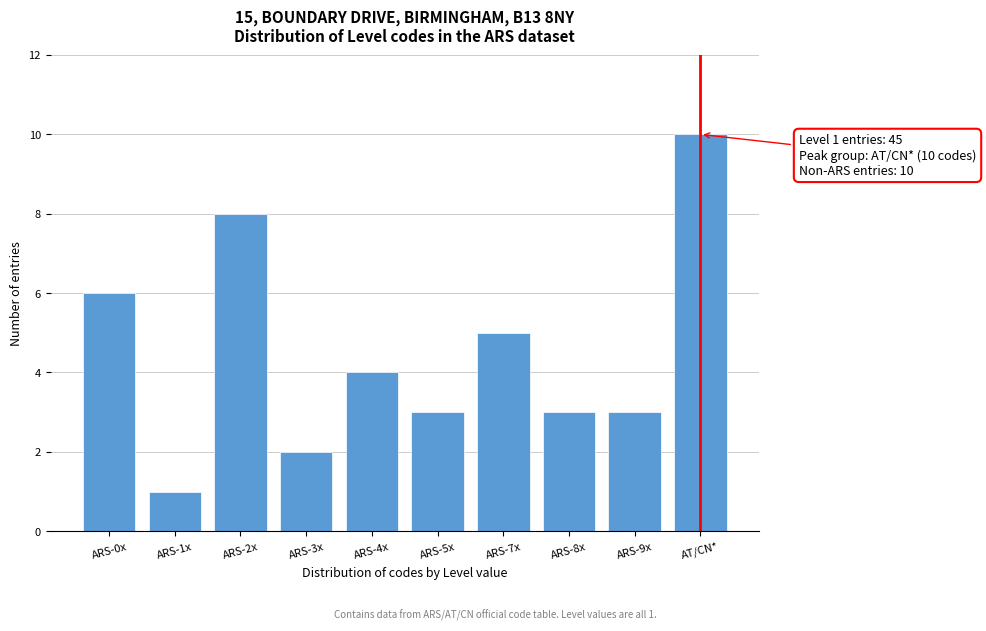

Reading left to right, extract all data points from this chart.

ARS-0x=6	ARS-1x=1	ARS-2x=8	ARS-3x=2	ARS-4x=4	ARS-5x=3	ARS-7x=5	ARS-8x=3	ARS-9x=3	AT/CN*=10